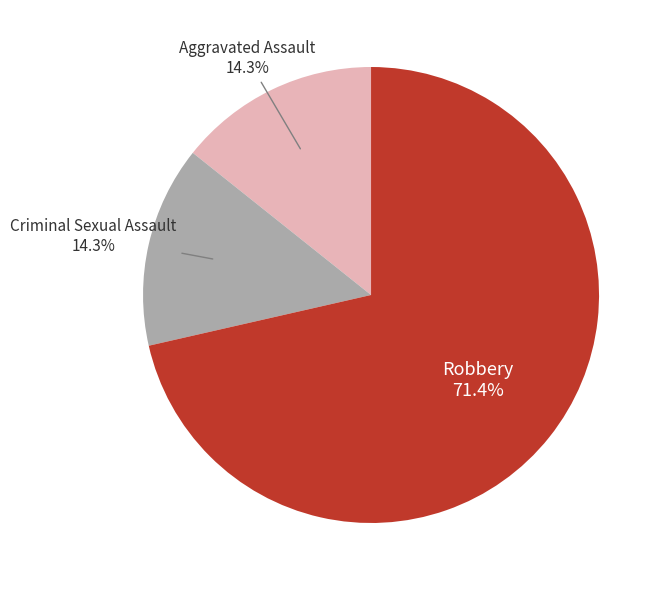

Is there any slice that represents more than half of the pie?

Yes